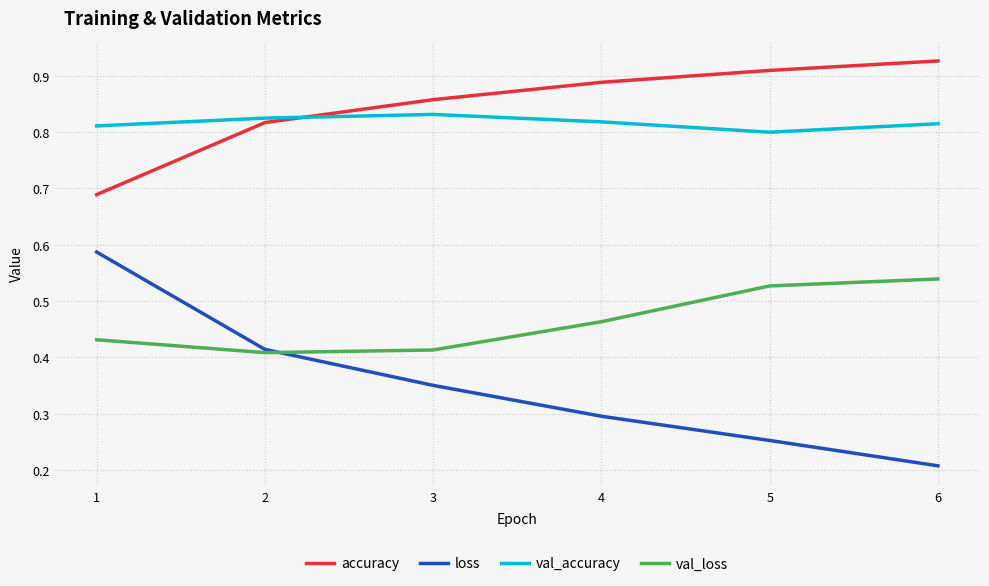

Rank the series at 5 from highest to lowest value.

accuracy, val_accuracy, val_loss, loss